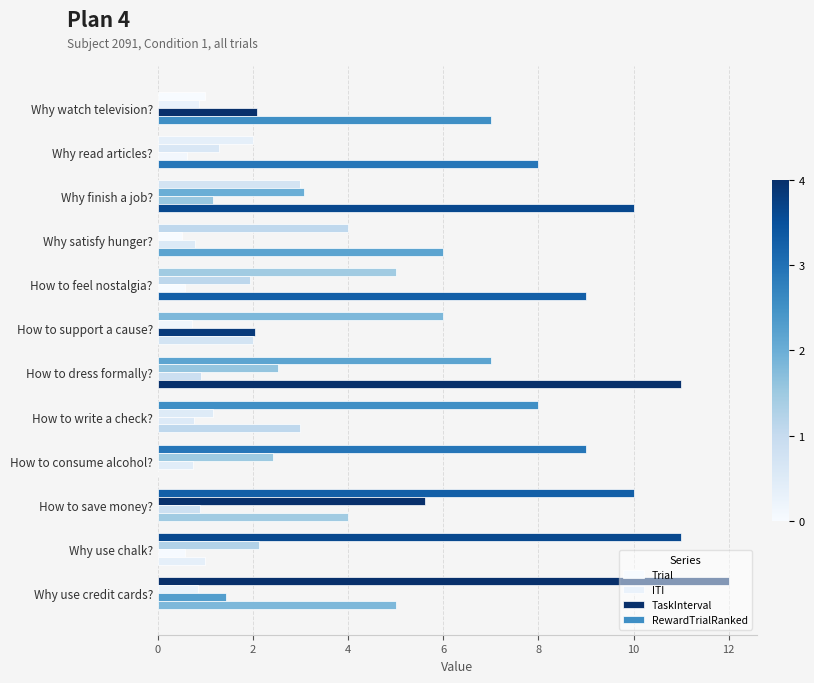

Count the number of data series in this chart.

4